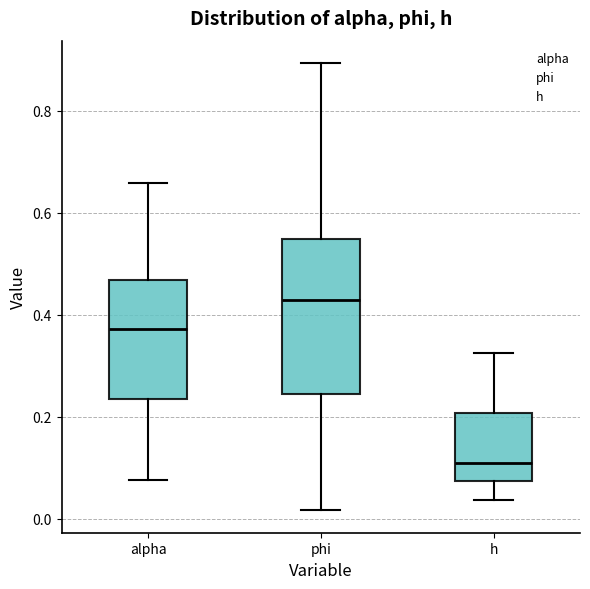

Reading left to right, read every box against the y-axis: the position of its median line, the range the box covers, and the ends of its whiskers. The values are not printed on the chart, so give them approximately, as read against the axis.

alpha: median 0.38, box 0.24 to 0.46, whiskers 0.08 to 0.66
phi: median 0.42, box 0.24 to 0.54, whiskers 0.02 to 0.90
h: median 0.10, box 0.08 to 0.20, whiskers 0.04 to 0.32